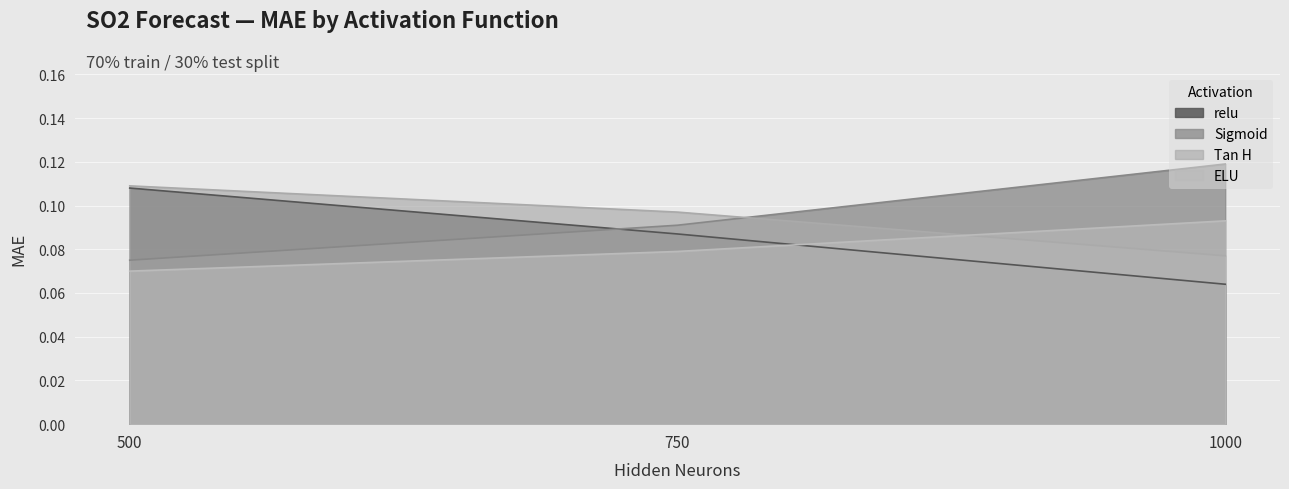

Is it true that relu equals 0.0 at 750?

False